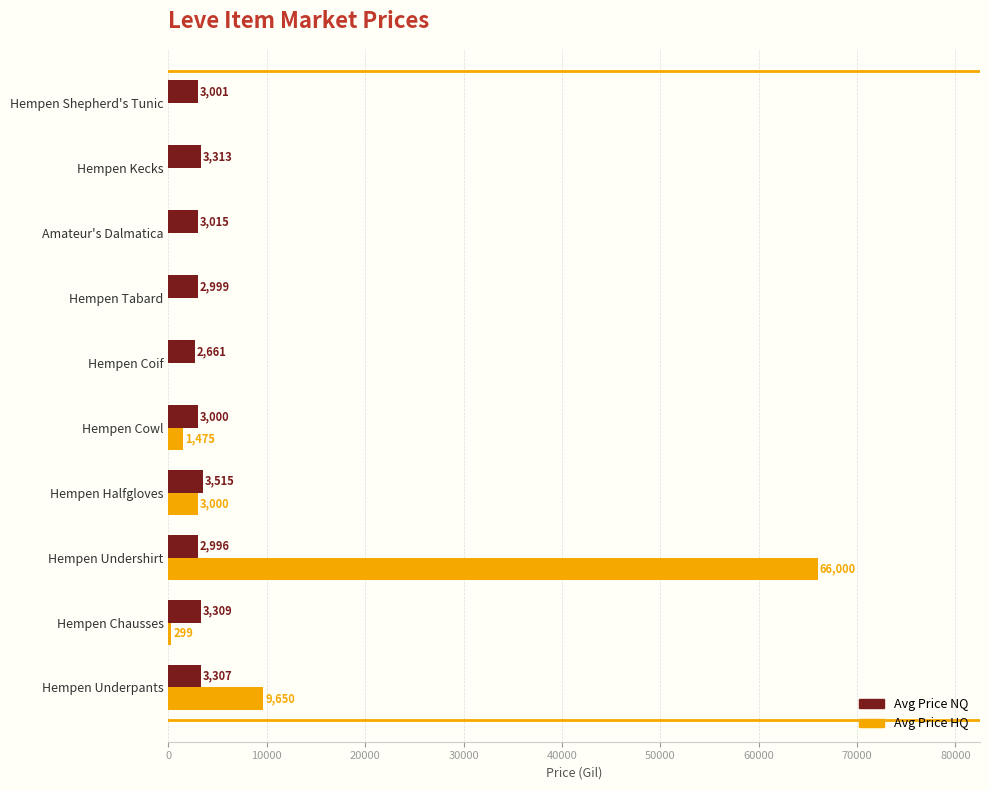

What is the greatest value displayed?

66000